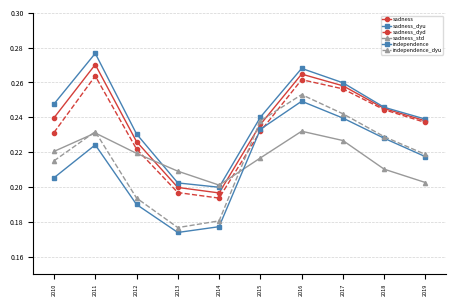

List the series in order of their peak value, highest first.

sadness_dyu, sadness, sadness_dyd, independence_dyu, independence, sadness_std